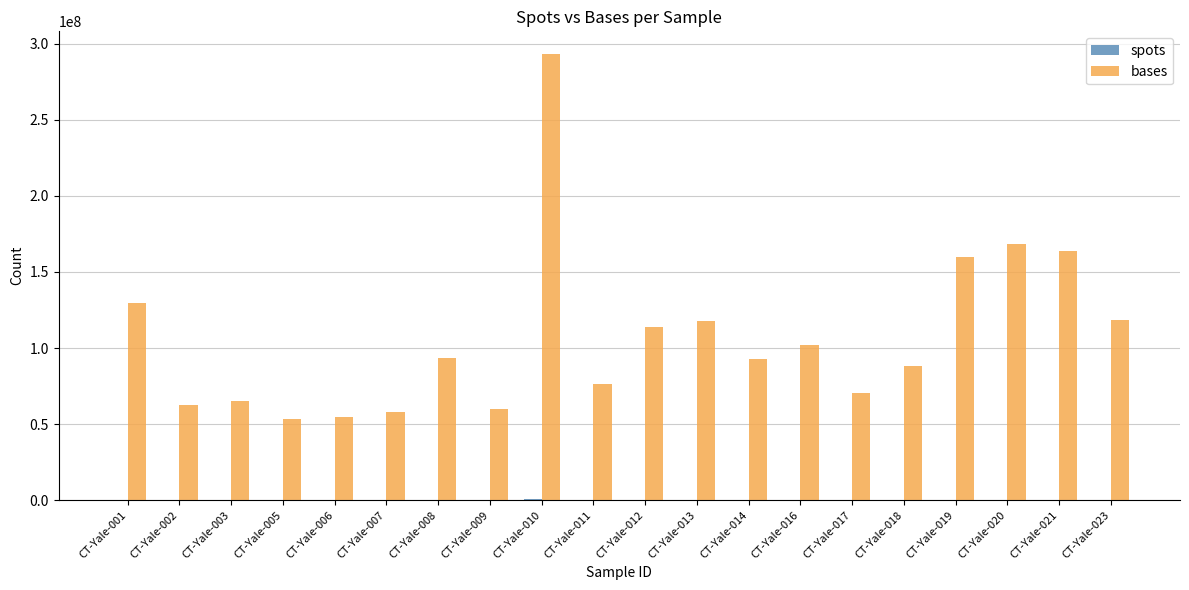

What is the maximum value for bases?

293377435